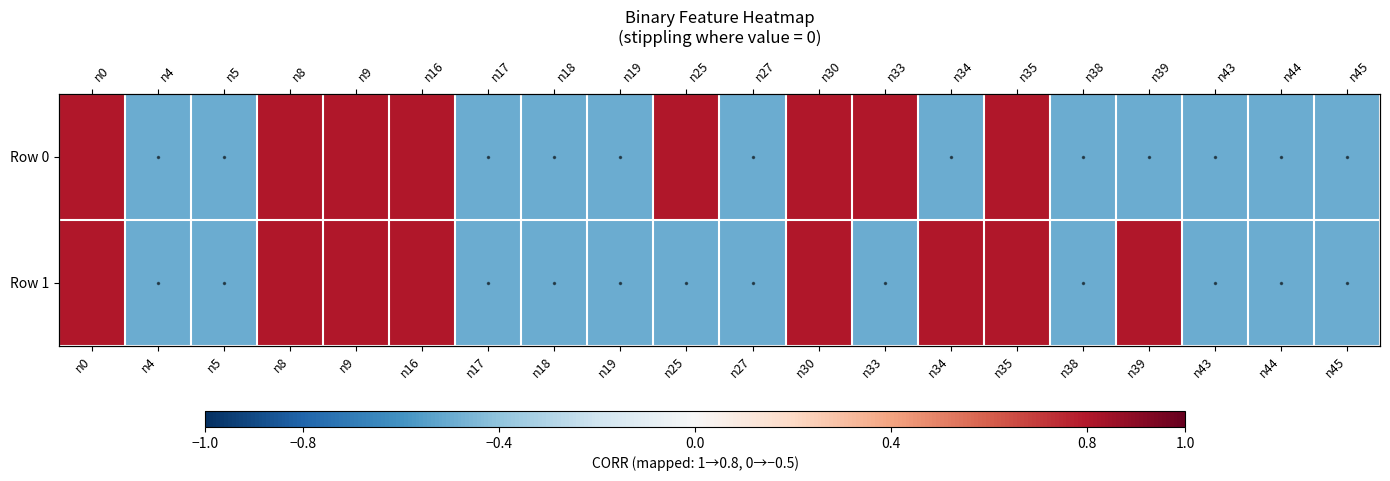

What is the smallest value displayed?

-0.5